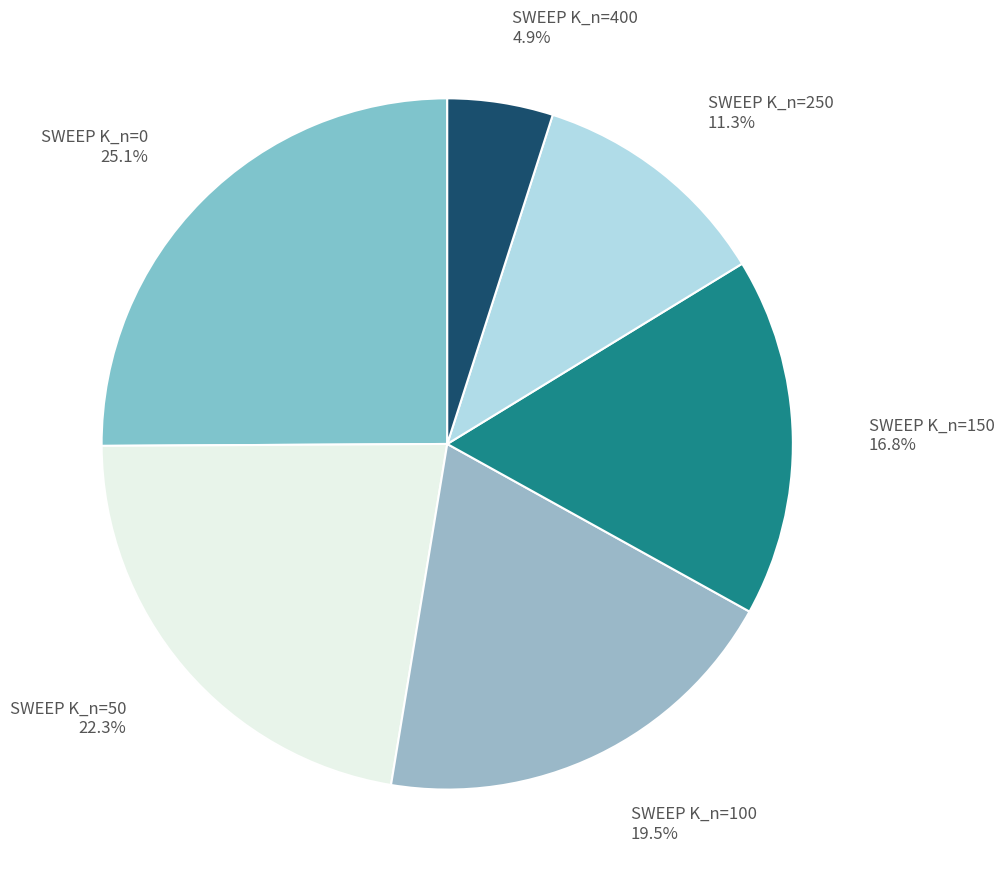

Does SWEEP K_n=0 account for over 50% of the chart?

No